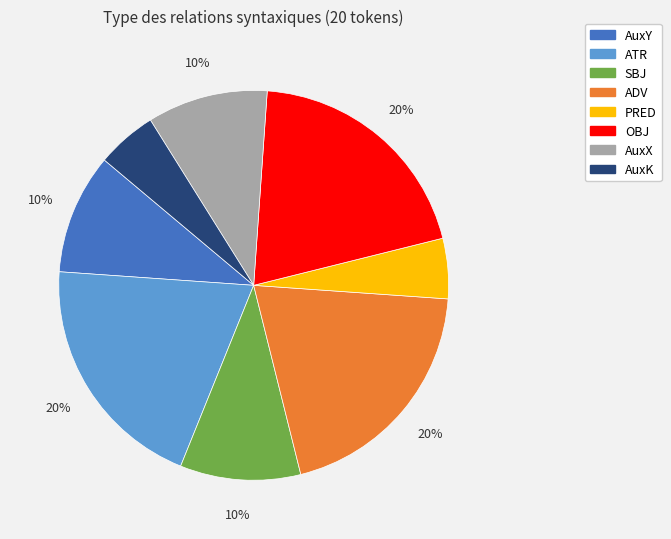

How many slices are in this pie chart?

8